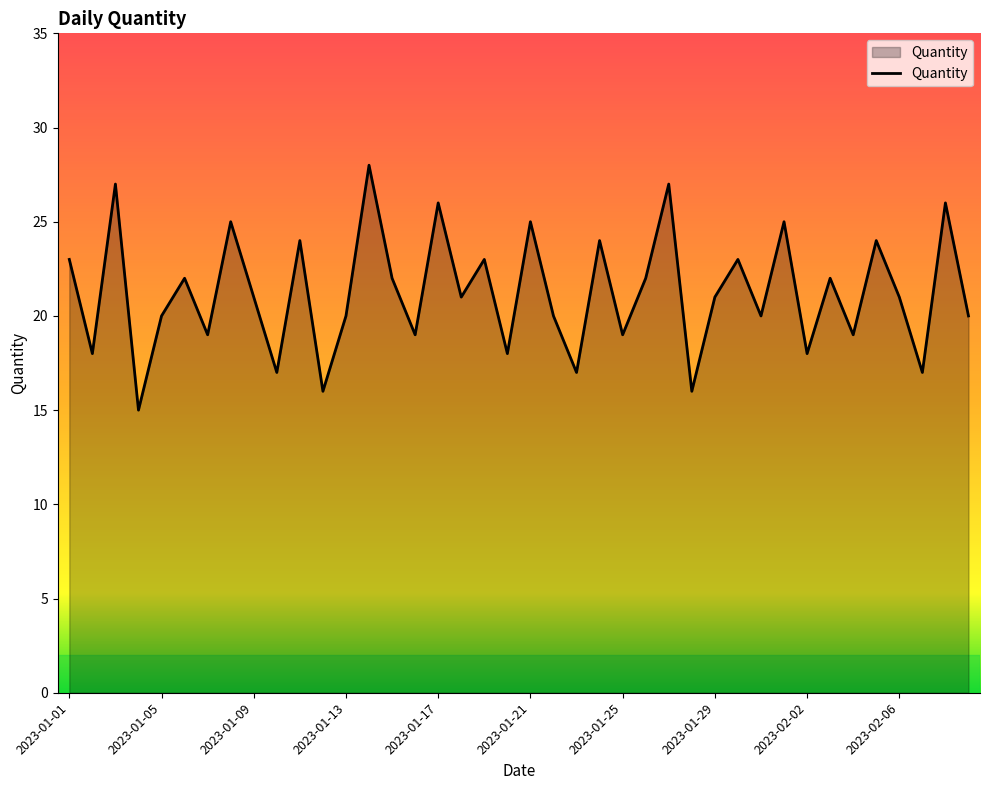

What is the minimum value shown in the chart?

15